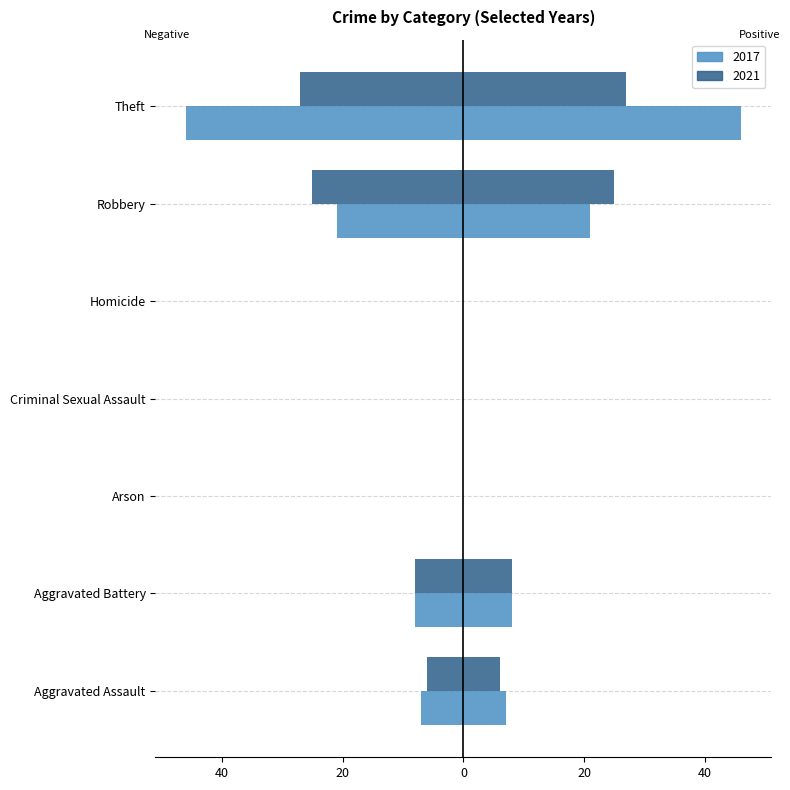

The 2021 series shows -41 at Robbery. True or false?

False